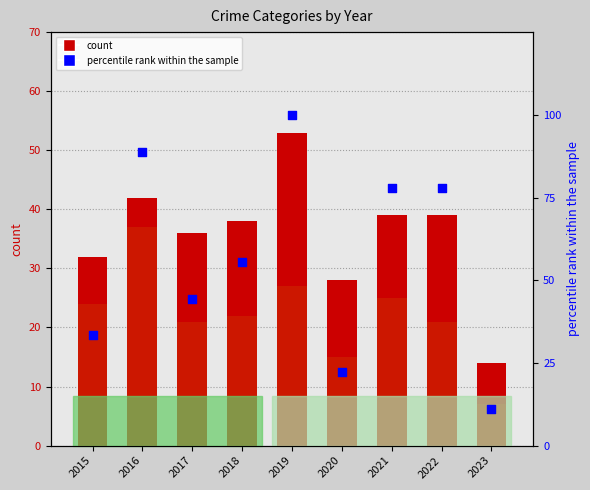

Which series has the largest total across all categories?

percentile rank within the sample